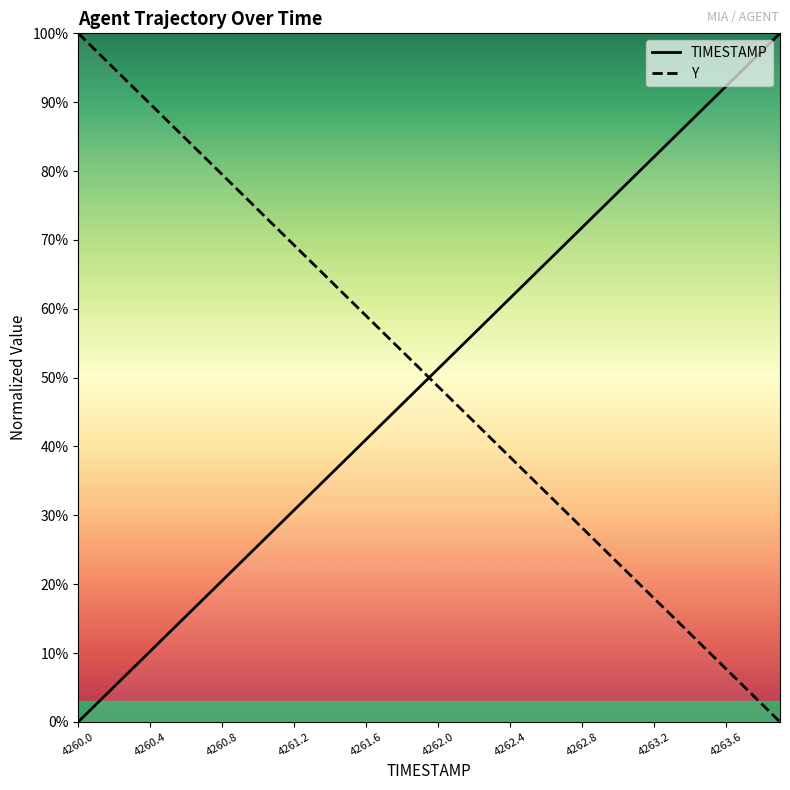

How many data points in Y are less than 51?

20